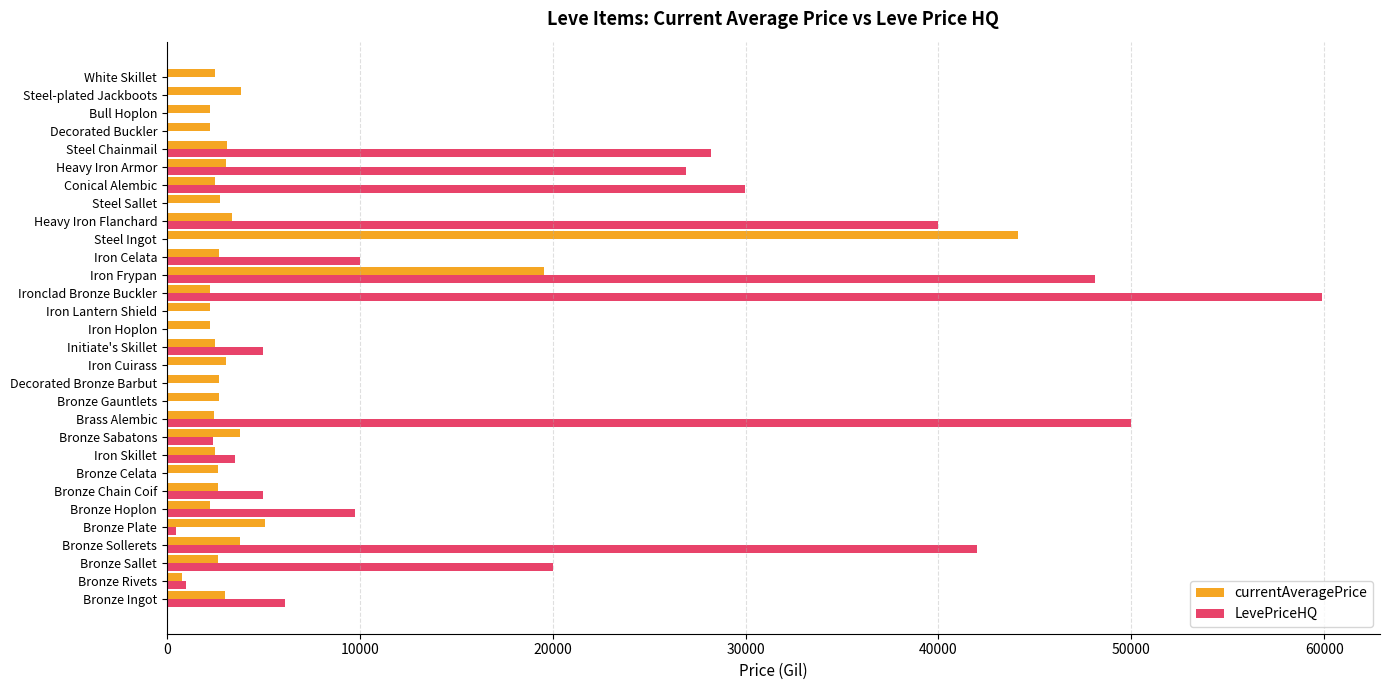

Which label corresponds to the largest value in the chart?

Ironclad Bronze Buckler